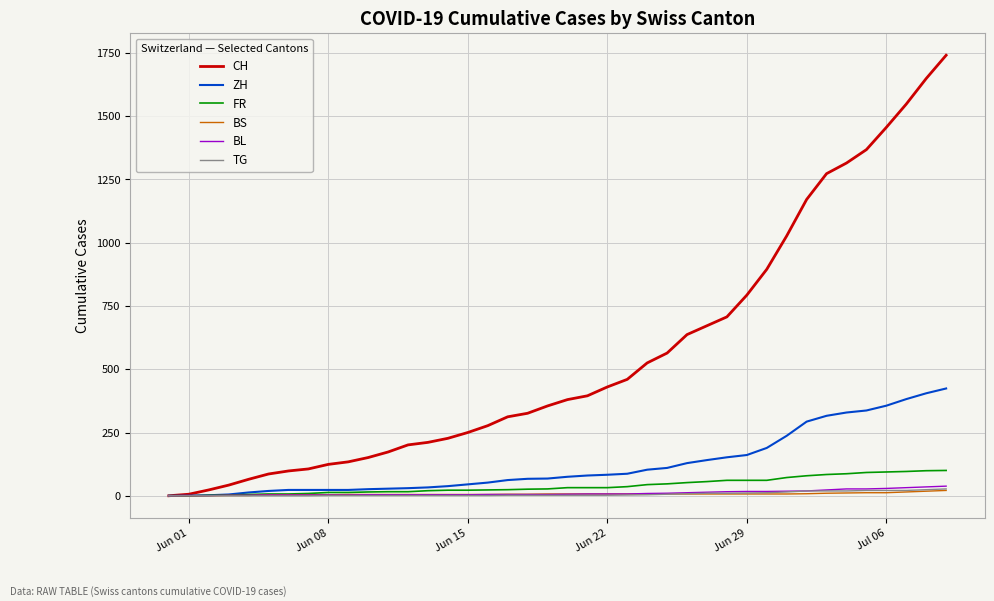

Which series has the widest spread of values?

CH